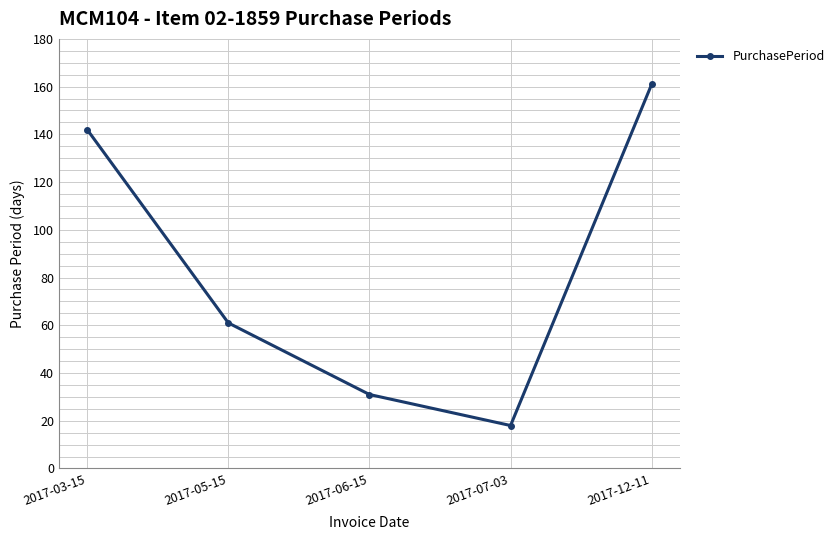

How many lines are shown in the chart?

1